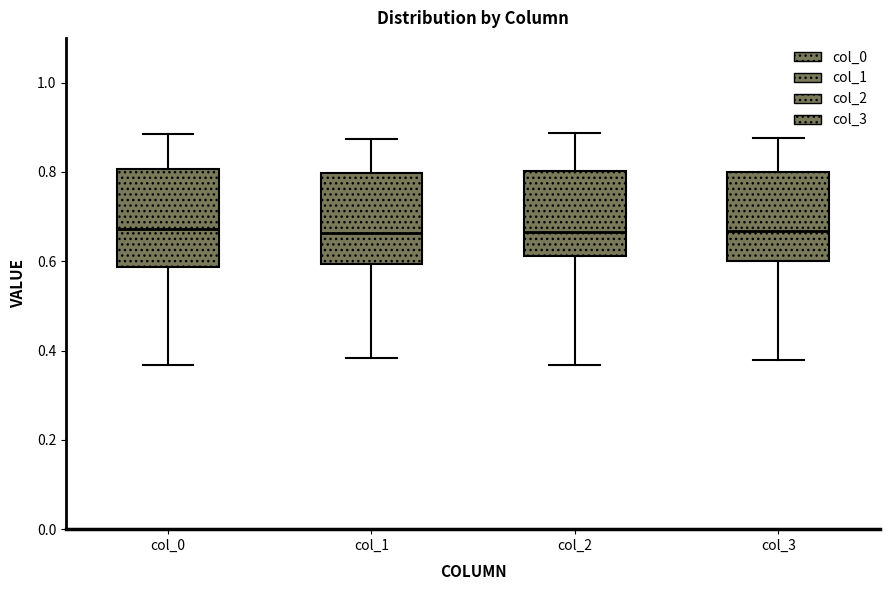

Where is the lower edge of the box for col_1 on the y-axis? The values are not printed on the chart, so give them approximately, as read against the axis.

0.60